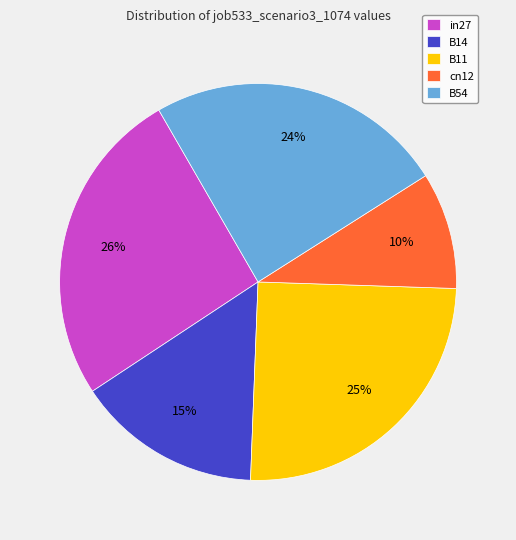

Count the number of slices in the pie.

5